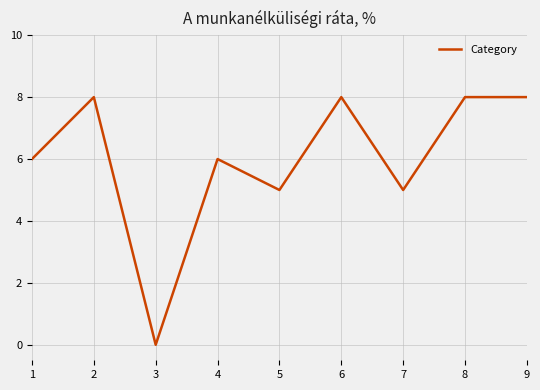

What is the ratio of the value at 4 to the value at 7?

1.2